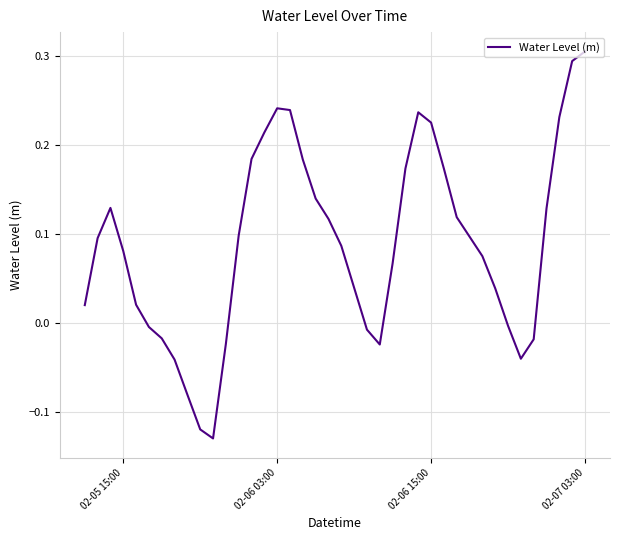

How many lines are shown in the chart?

1